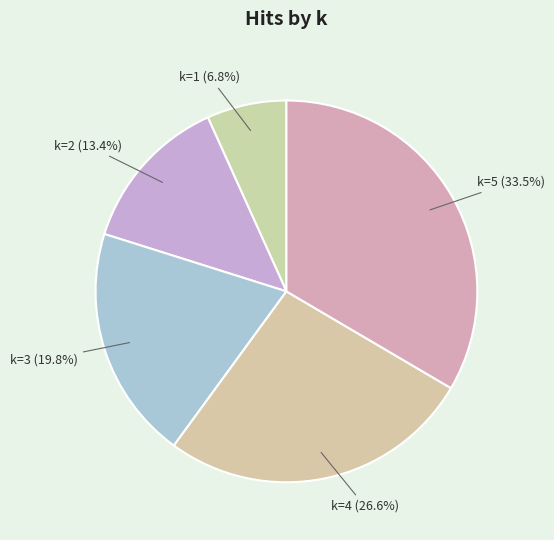

Does k=5 represent more than half of the total?

No